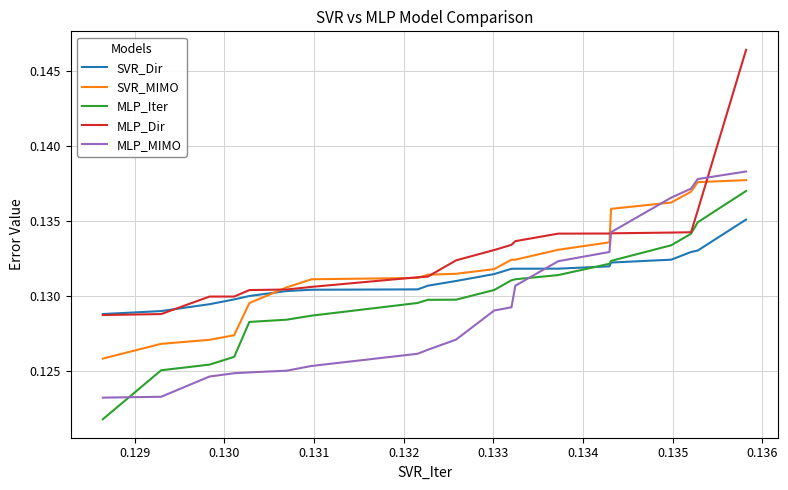

True or false: SVR_MIMO and MLP_Iter intersect in this chart.

False